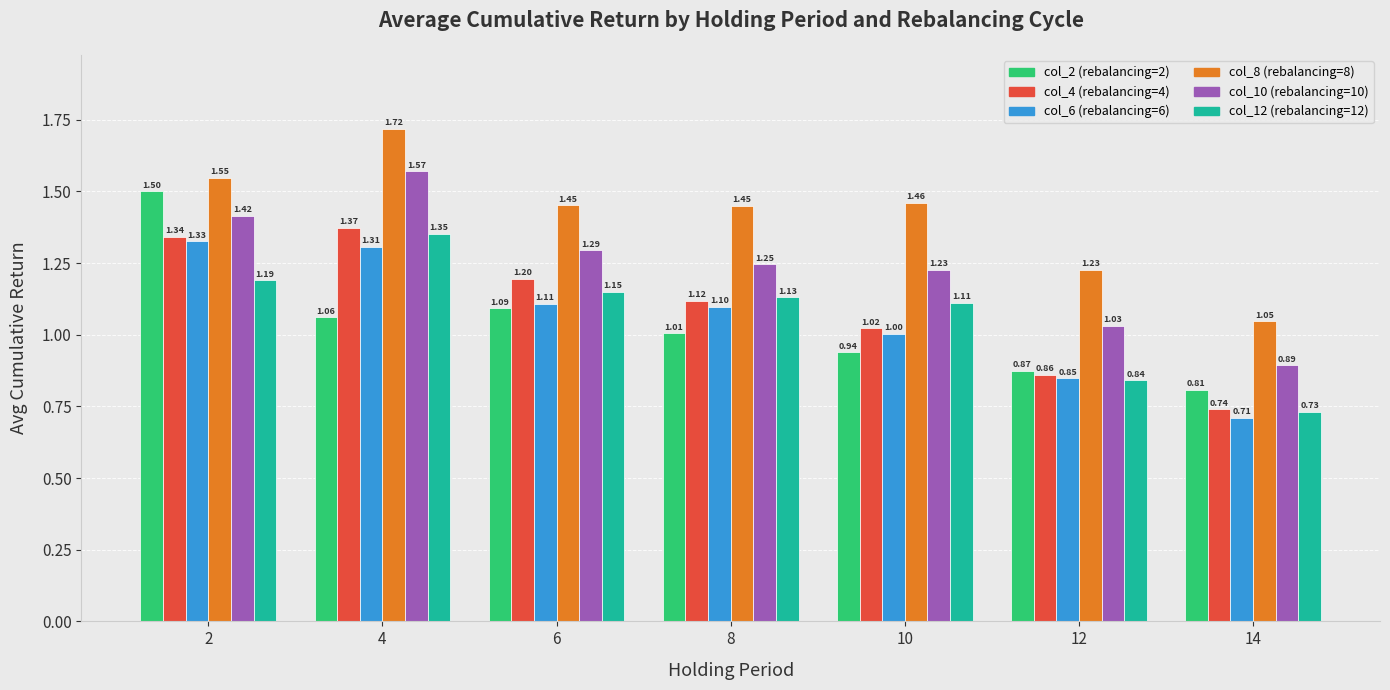

Rank the series at 6 from highest to lowest value.

col_8 (rebalancing=8), col_10 (rebalancing=10), col_4 (rebalancing=4), col_12 (rebalancing=12), col_6 (rebalancing=6), col_2 (rebalancing=2)